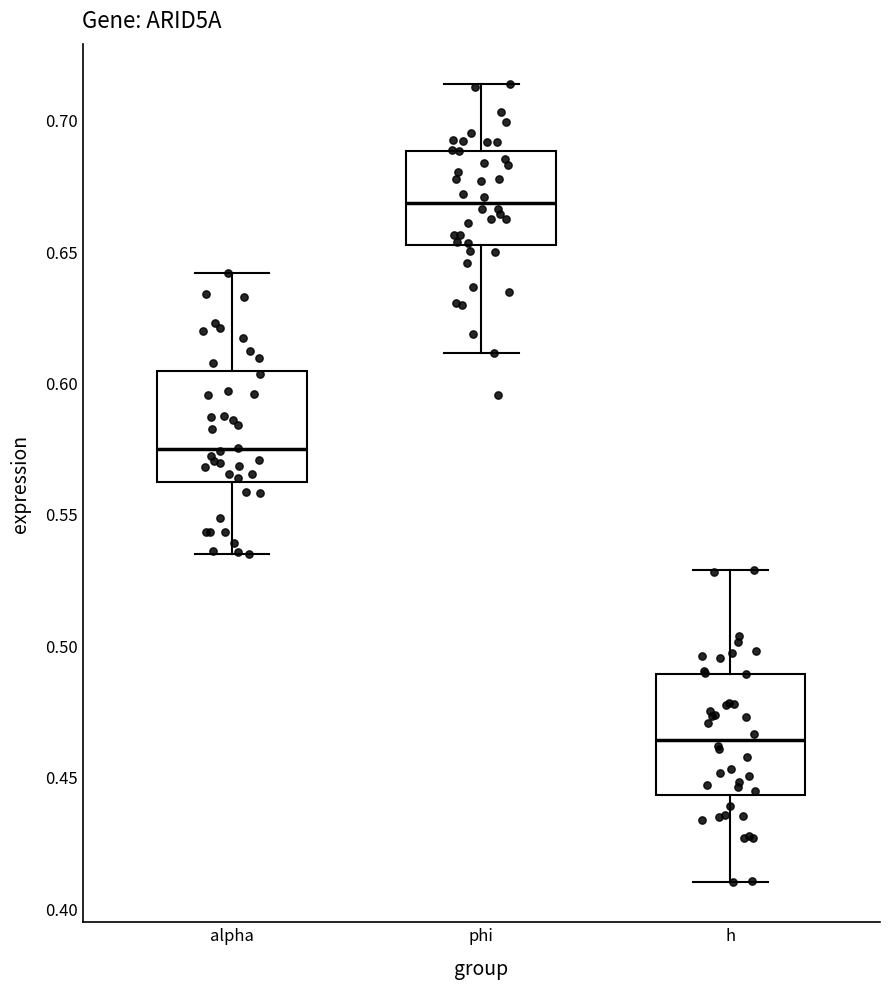

Reading left to right, read every box against the y-axis: the position of its median line, the range the box covers, and the ends of its whiskers. The values are not printed on the chart, so give them approximately, as read against the axis.

alpha: median 0.575, box 0.560 to 0.605, whiskers 0.535 to 0.640
phi: median 0.670, box 0.650 to 0.690, whiskers 0.610 to 0.715
h: median 0.465, box 0.445 to 0.490, whiskers 0.410 to 0.530